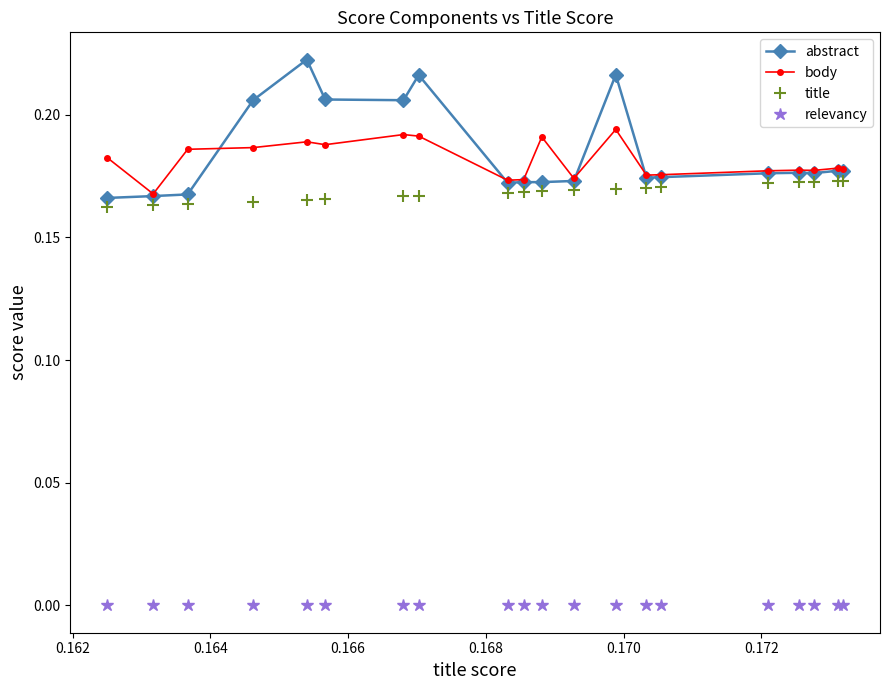

What is the maximum value shown in the chart?

0.2